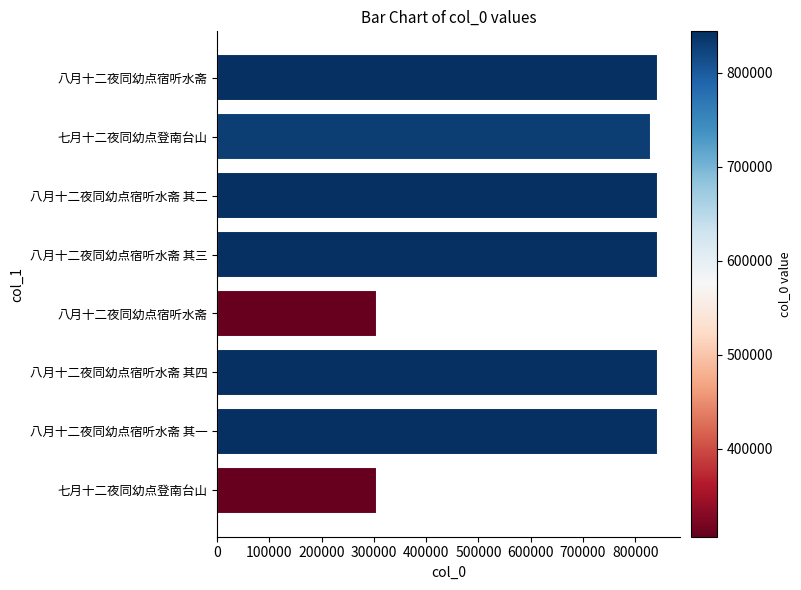

How many distinct data groups are displayed?

1